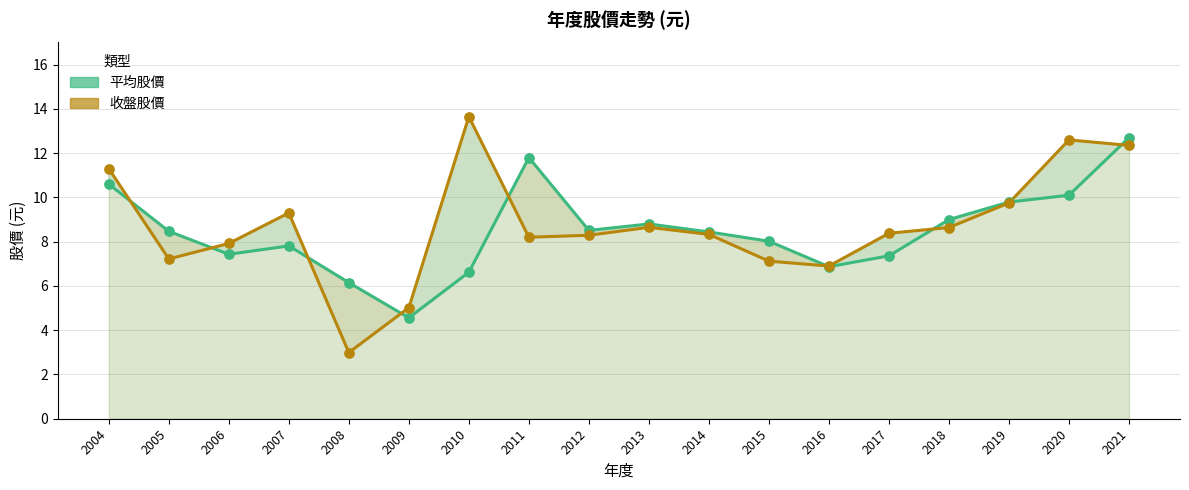

Which series contains the highest Y value?

收盤股價